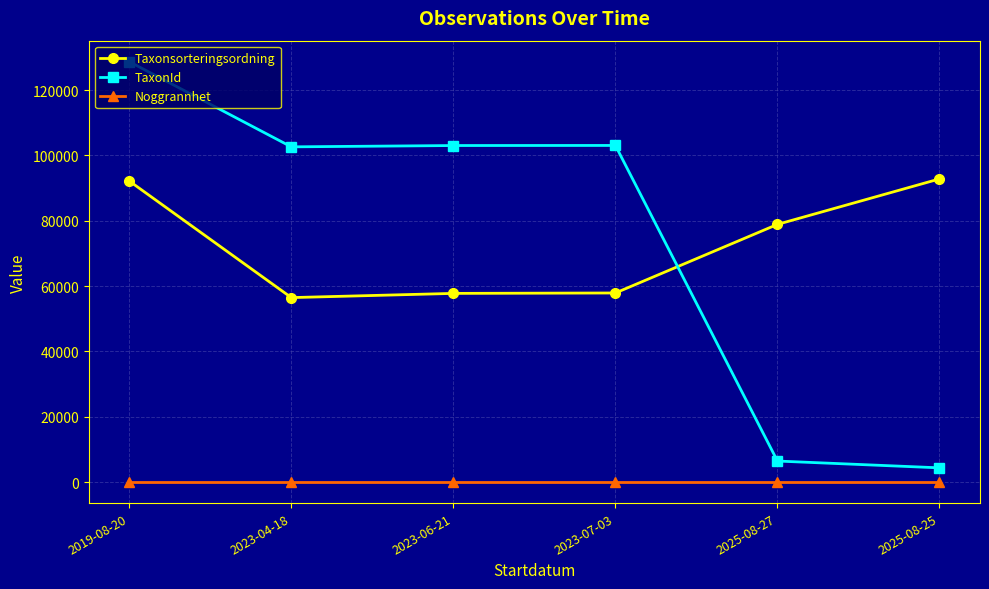

True or false: Noggrannhet and Taxonsorteringsordning cross at least once.

False